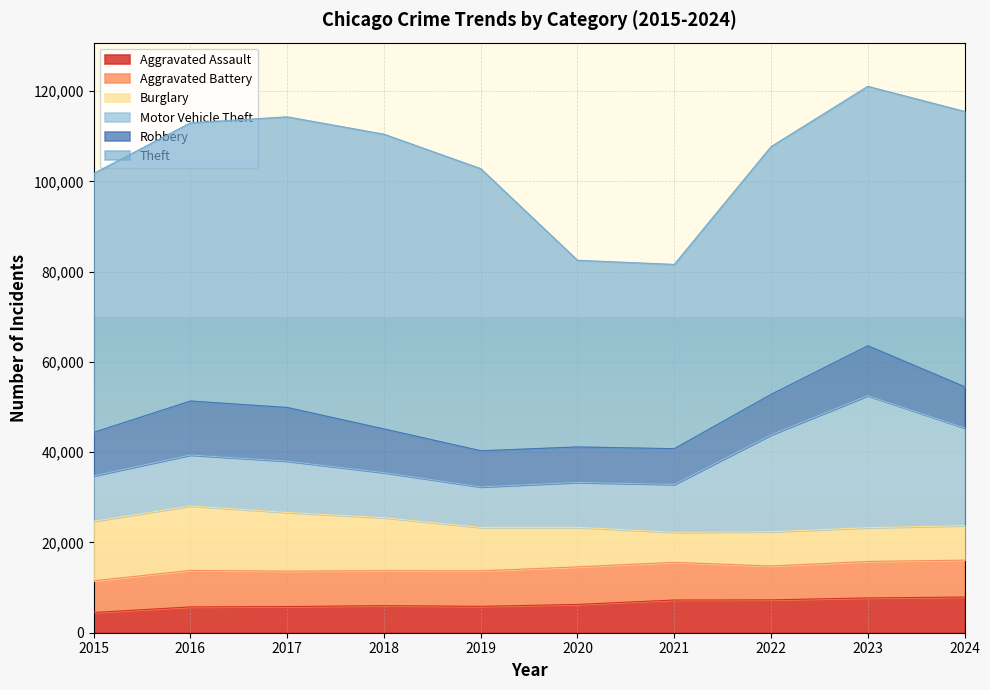

Reading left to right, what are all the values shown in this chart?

Aggravated Assault: 2015=4480	2016=5713	2017=5793	2018=6002	2019=5841	2020=6265	2021=7242	2022=7280	2023=7711	2024=7898
Aggravated Battery: 2015=7019	2016=8085	2017=7845	2018=7735	2019=7858	2020=8321	2021=8346	2022=7493	2023=8077	2024=8182
Burglary: 2015=13184	2016=14289	2017=13001	2018=11747	2019=9638	2020=8758	2021=6661	2022=7594	2023=7480	2024=7639
Motor Vehicle Theft: 2015=10068	2016=11285	2017=11380	2018=9985	2019=8978	2020=9959	2021=10605	2022=21466	2023=29253	2024=21656
Robbery: 2015=9638	2016=11960	2017=11880	2018=9681	2019=7995	2020=7855	2021=7920	2022=8964	2023=11053	2024=9124
Theft: 2015=57352	2016=61623	2017=64386	2018=65290	2019=62497	2020=41345	2021=40819	2022=54891	2023=57471	2024=60985